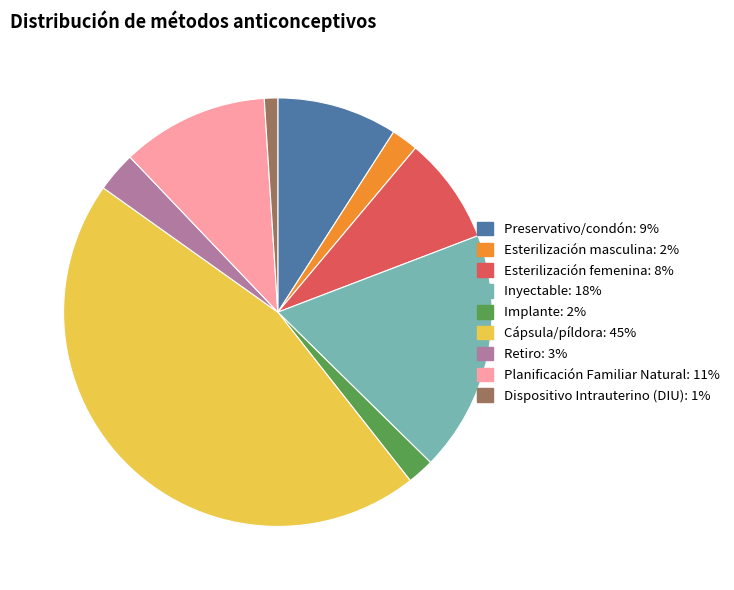

Which has a higher value, Inyectable or Esterilización femenina?

Inyectable